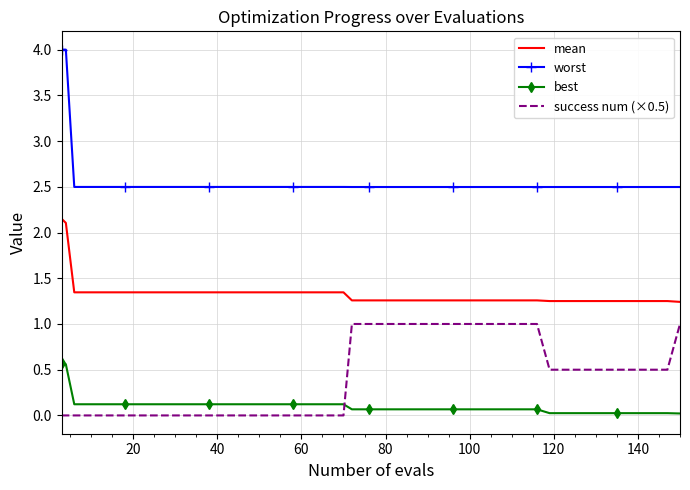

Which series has the widest spread of values?

worst